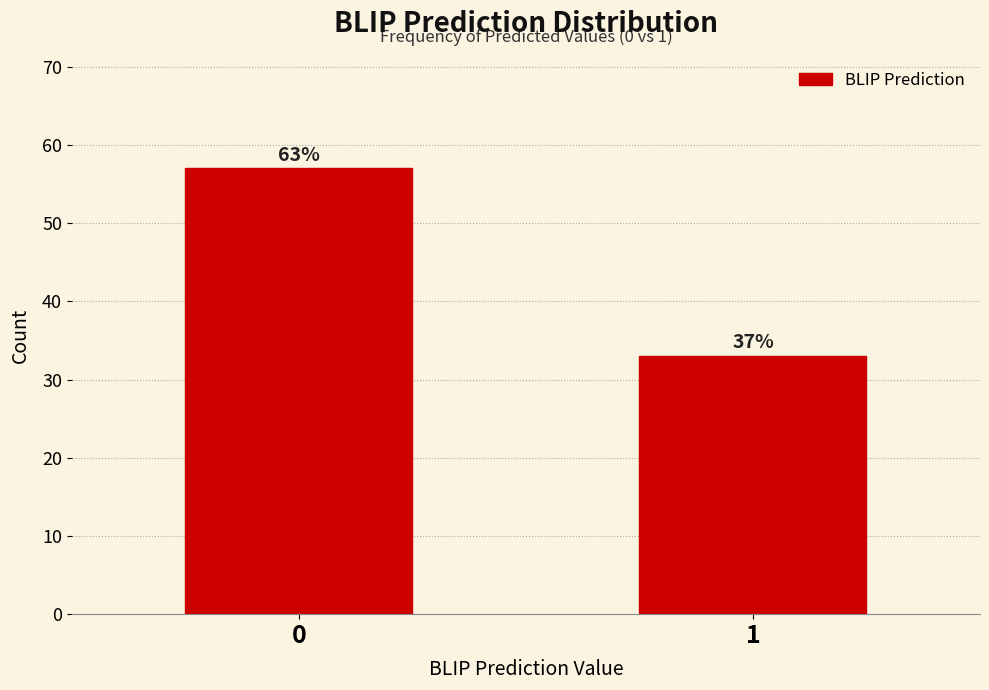

Does the chart contain any negative values?

No